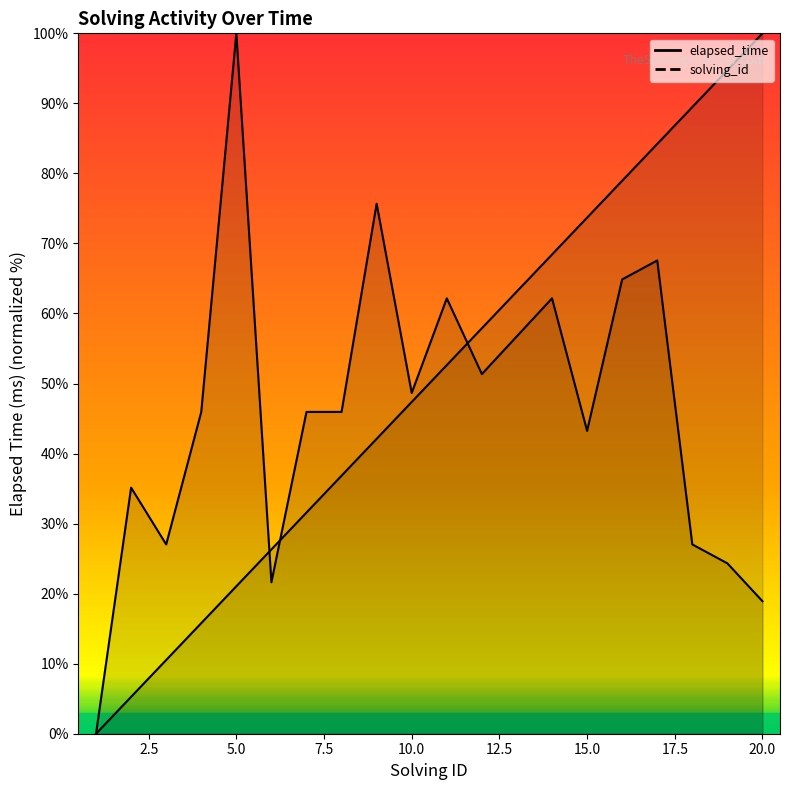

Is it true that elapsed_time equals 14.6 at 8?

False